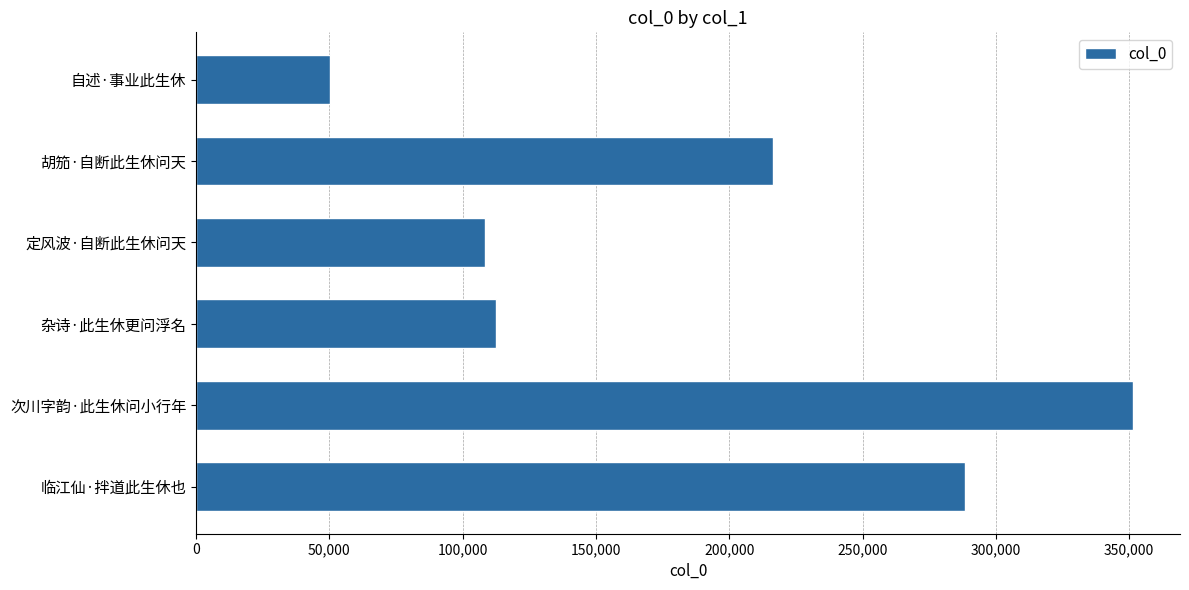

Which has a higher value, 杂诗·此生休更问浮名 or 次川字韵·此生休问小行年?

次川字韵·此生休问小行年